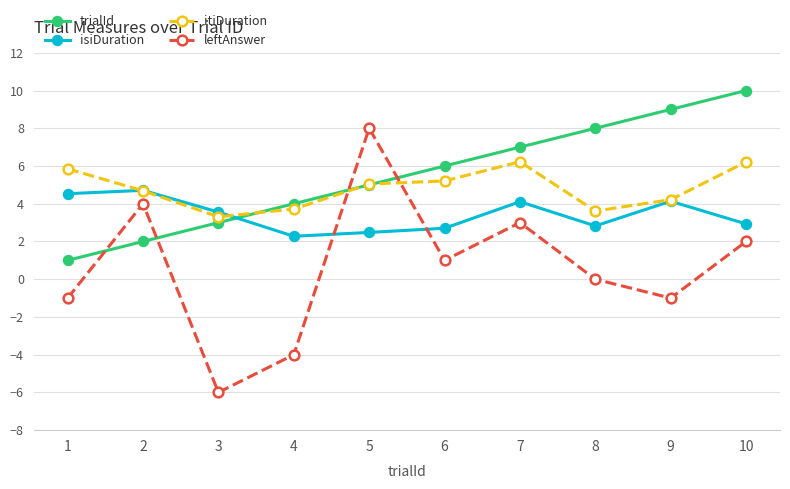

How many data points in itiDuration are above 5?

5